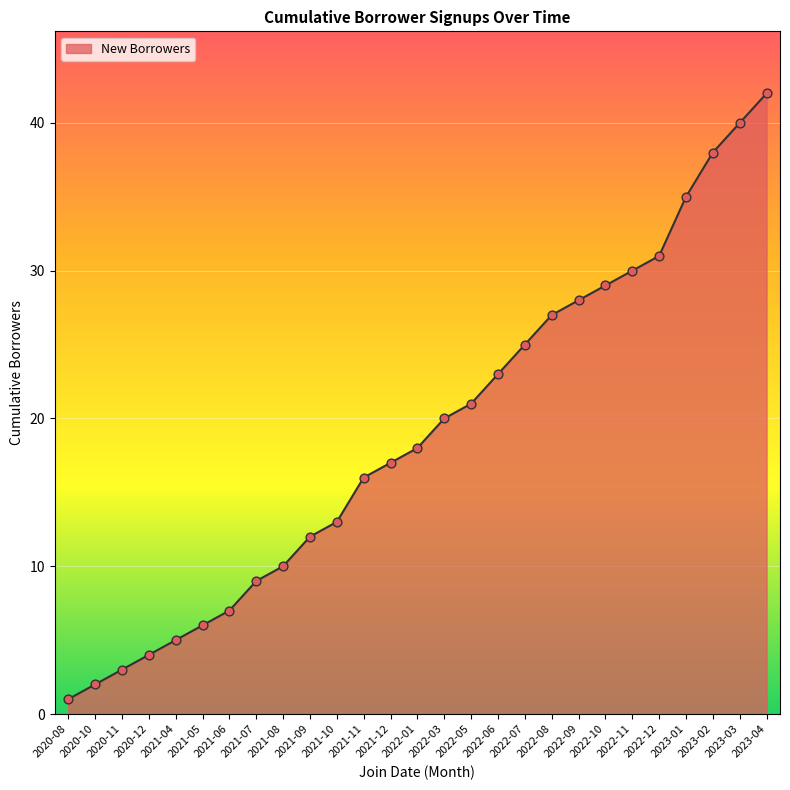

Between 2022-11 and 2022-03, which is larger?

2022-11